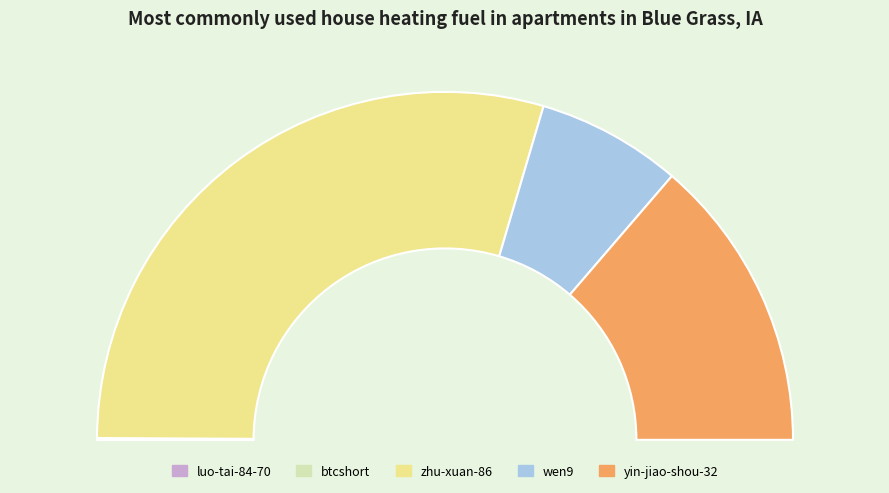

What is the majority slice?

zhu-xuan-86